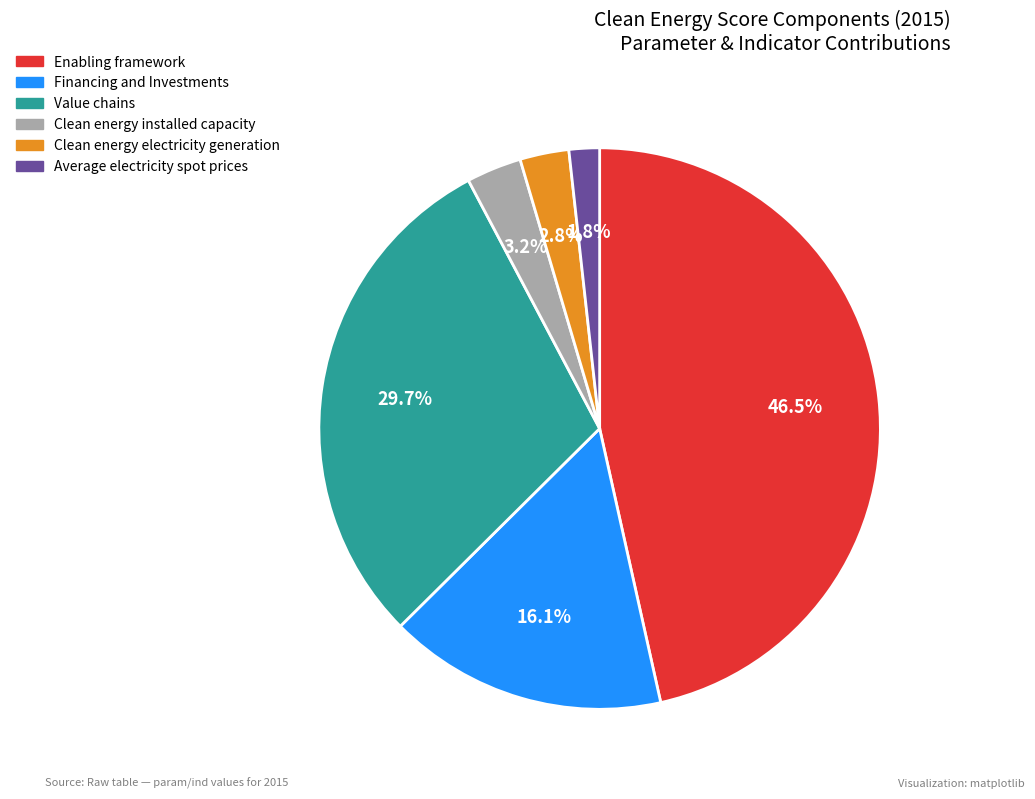

To the nearest percent, what portion does Value chains represent?

30%